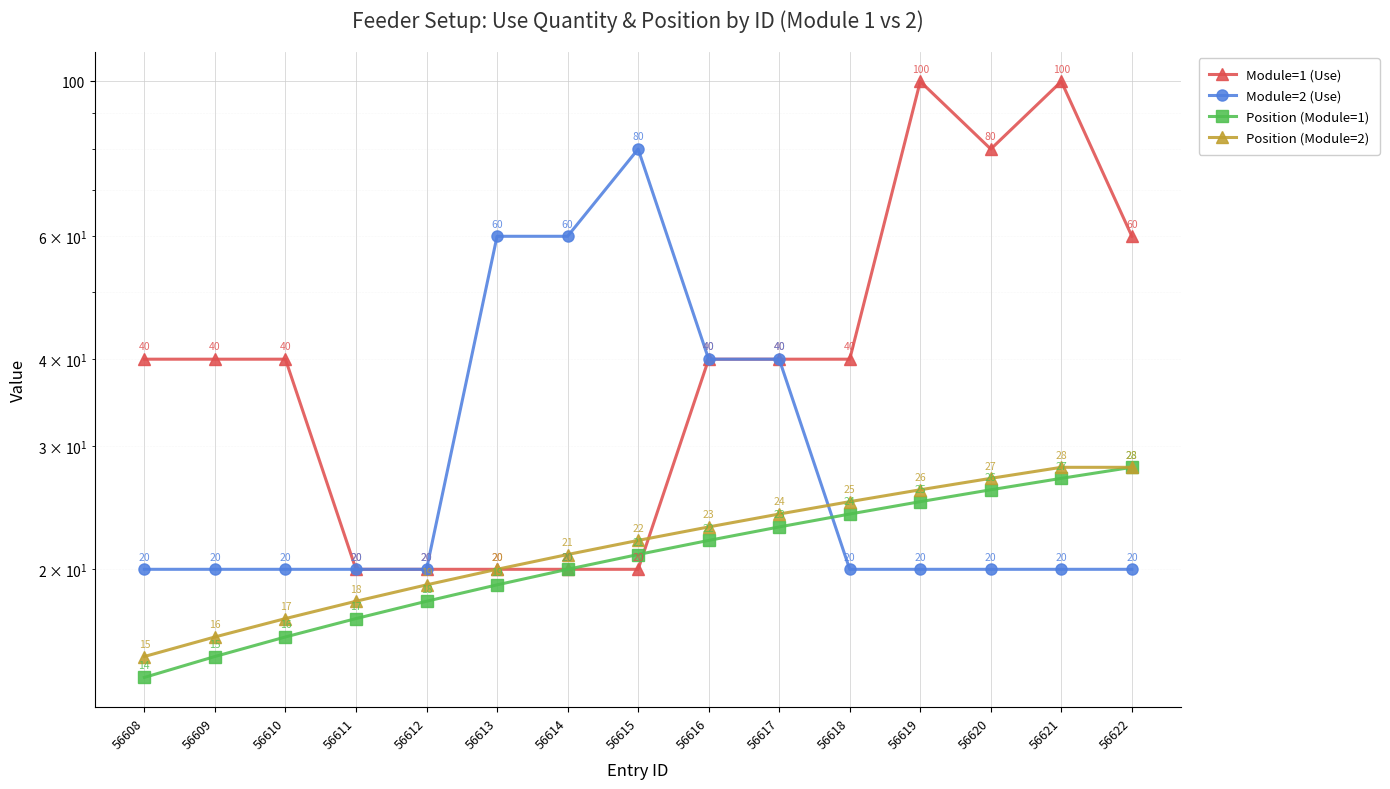

What is the highest value of the Module=2 (Use) series?

80